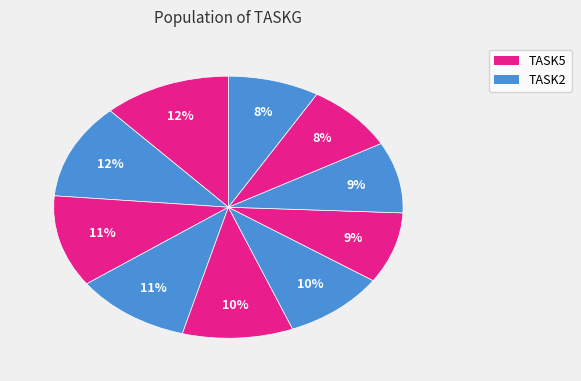

Count the number of slices in the pie.

10